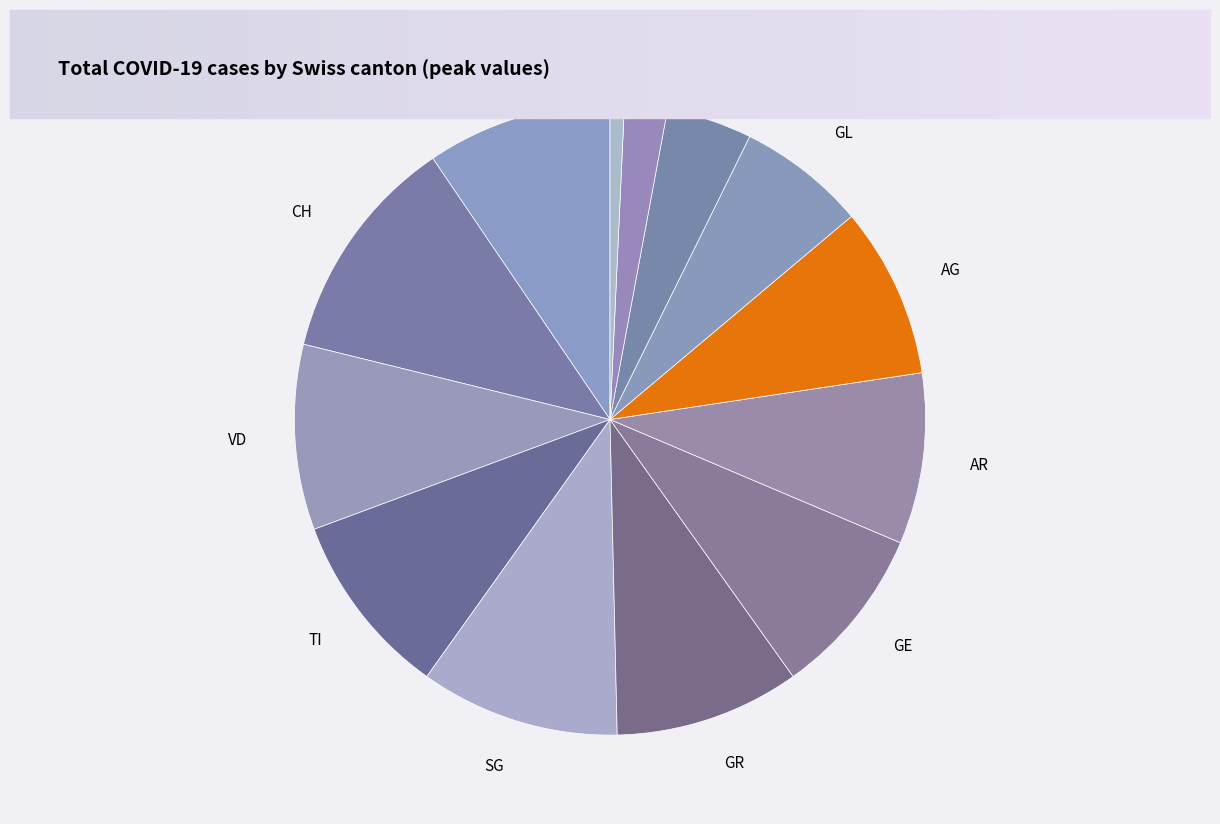

What is the largest slice in the pie chart?

CH